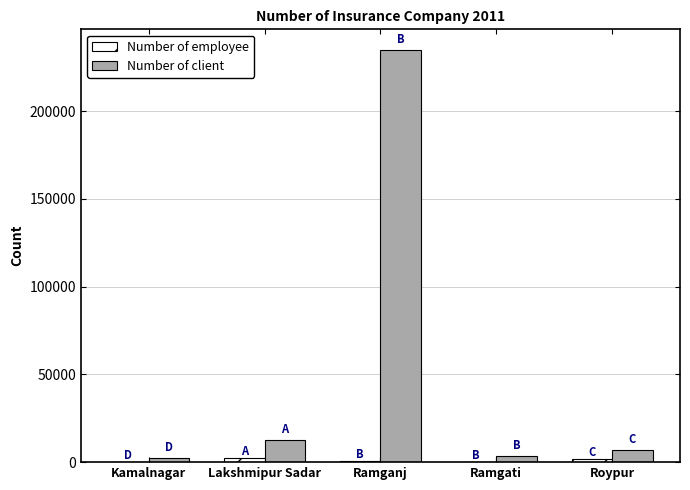

At which category is the sum across all series the highest?

Ramganj